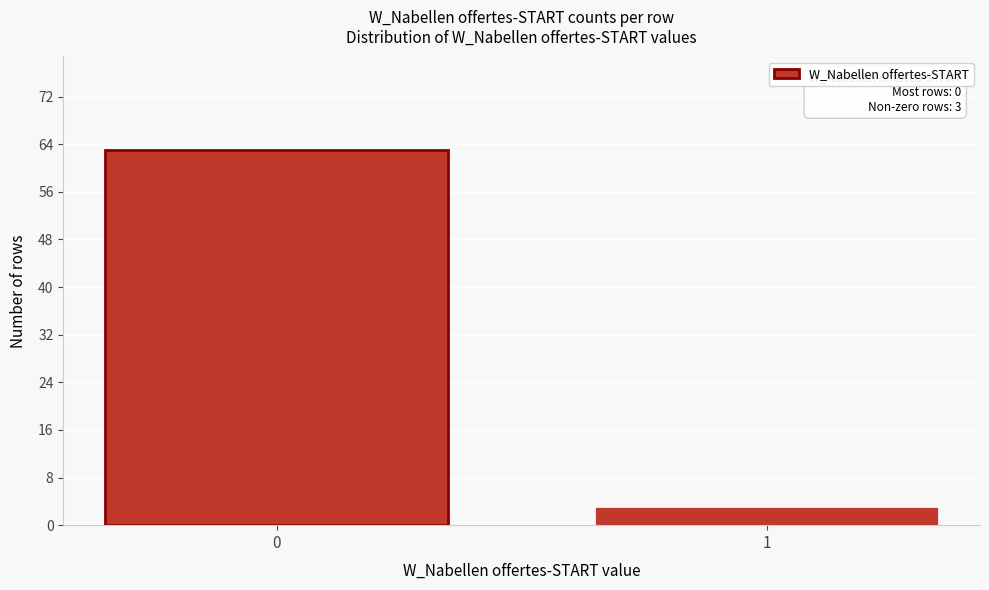

Reading left to right, what are all the values shown in this chart?

0=63	1=3